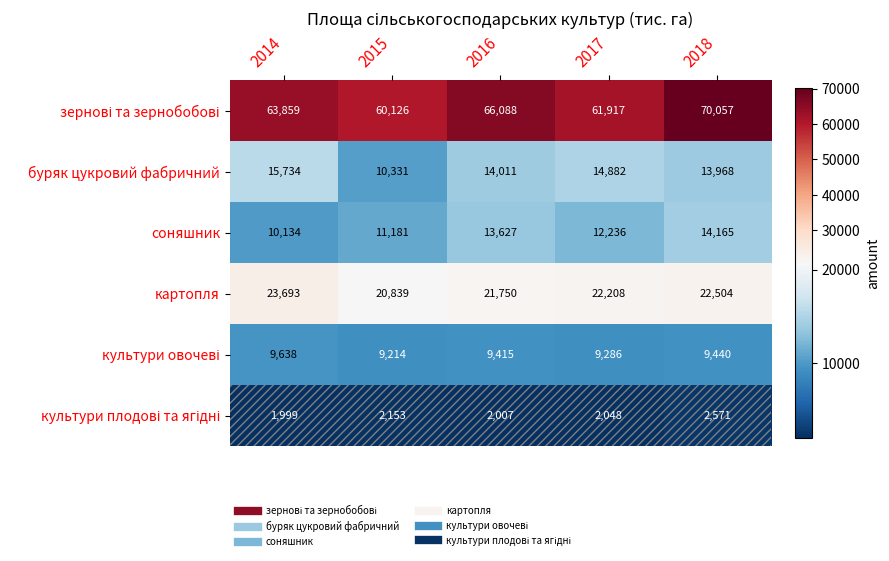

Is it true that соняшник equals 12236 at 2017?

True